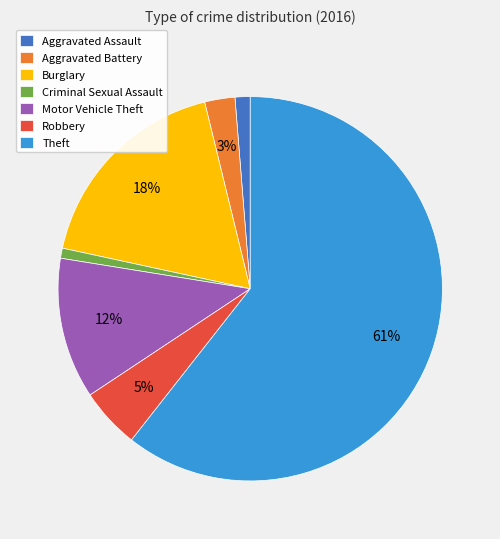

What is the largest slice in the pie chart?

Theft